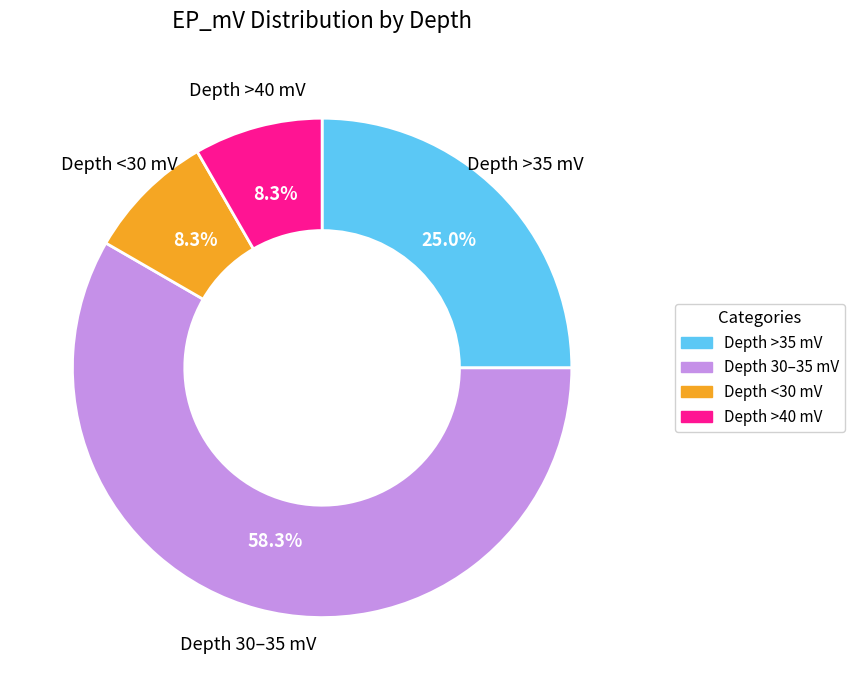

How many segments does this pie chart have?

4